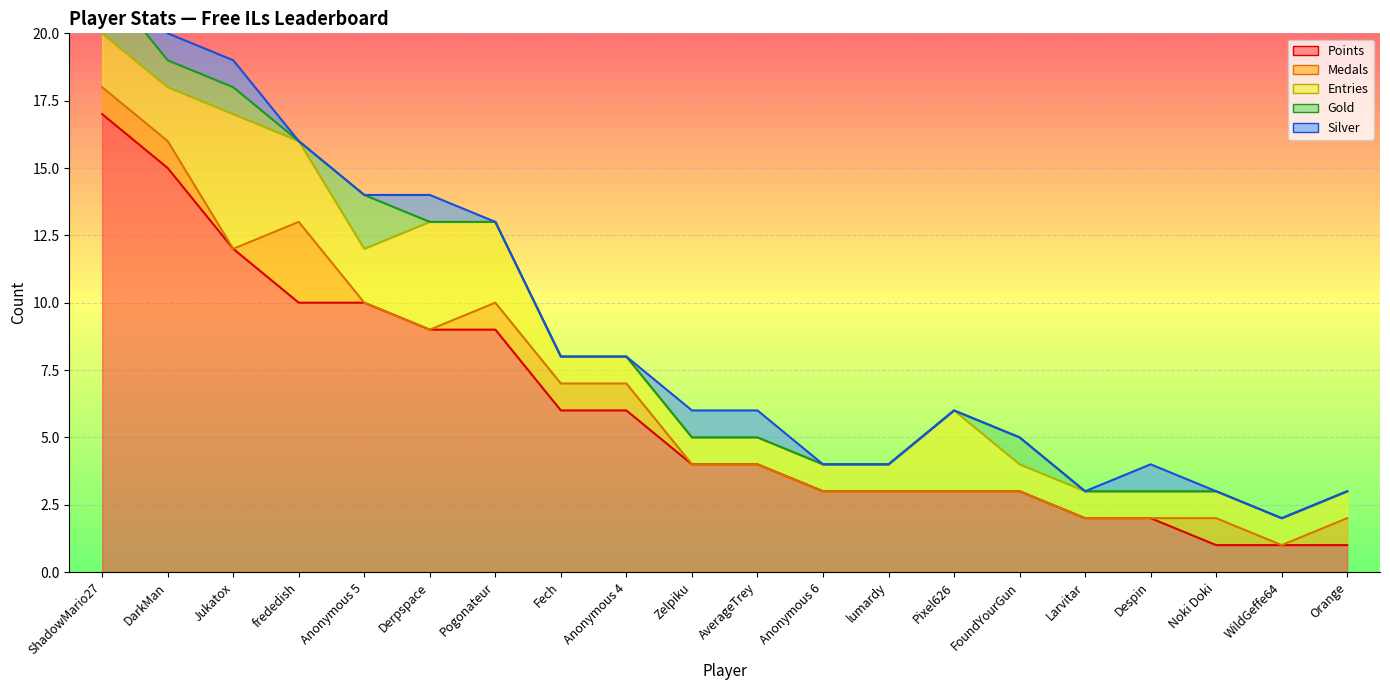

The Points series shows 1 at lumardy. True or false?

False